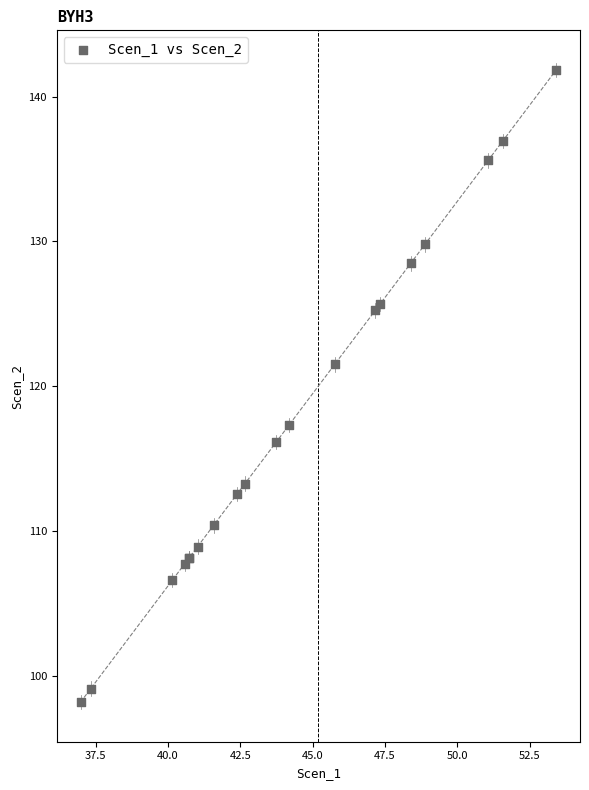

What Y value in the scatter plot is closest to 120?

121.5